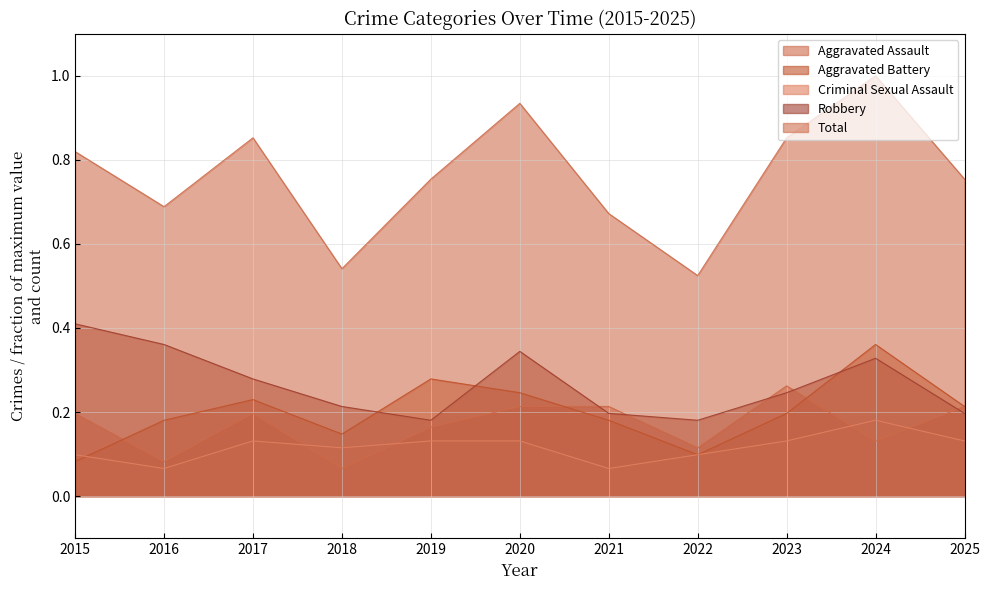

List the series in order of their peak value, lowest first.

Criminal Sexual Assault, Aggravated Assault, Aggravated Battery, Robbery, Total